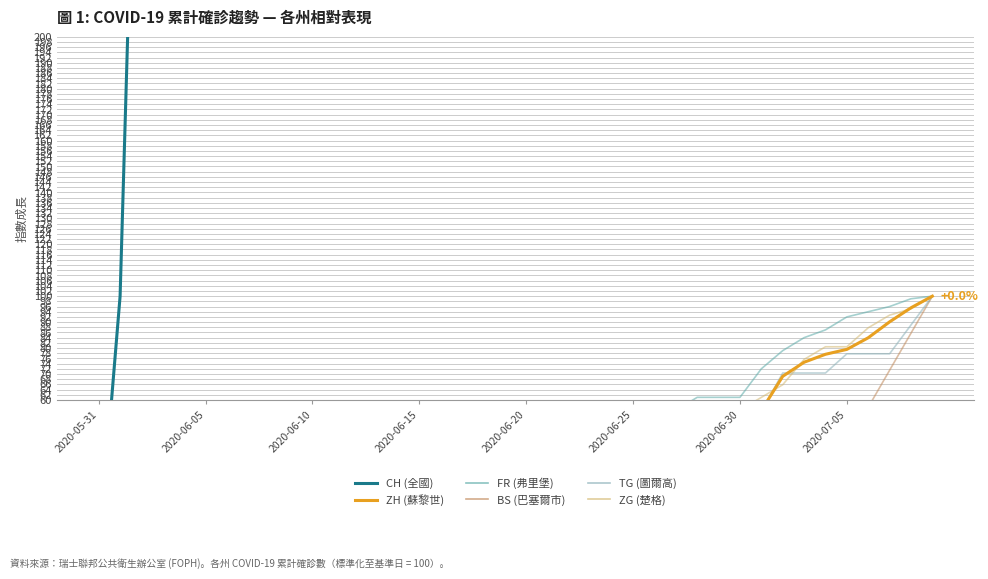

Which category has the lowest value across all series?

2020-05-31